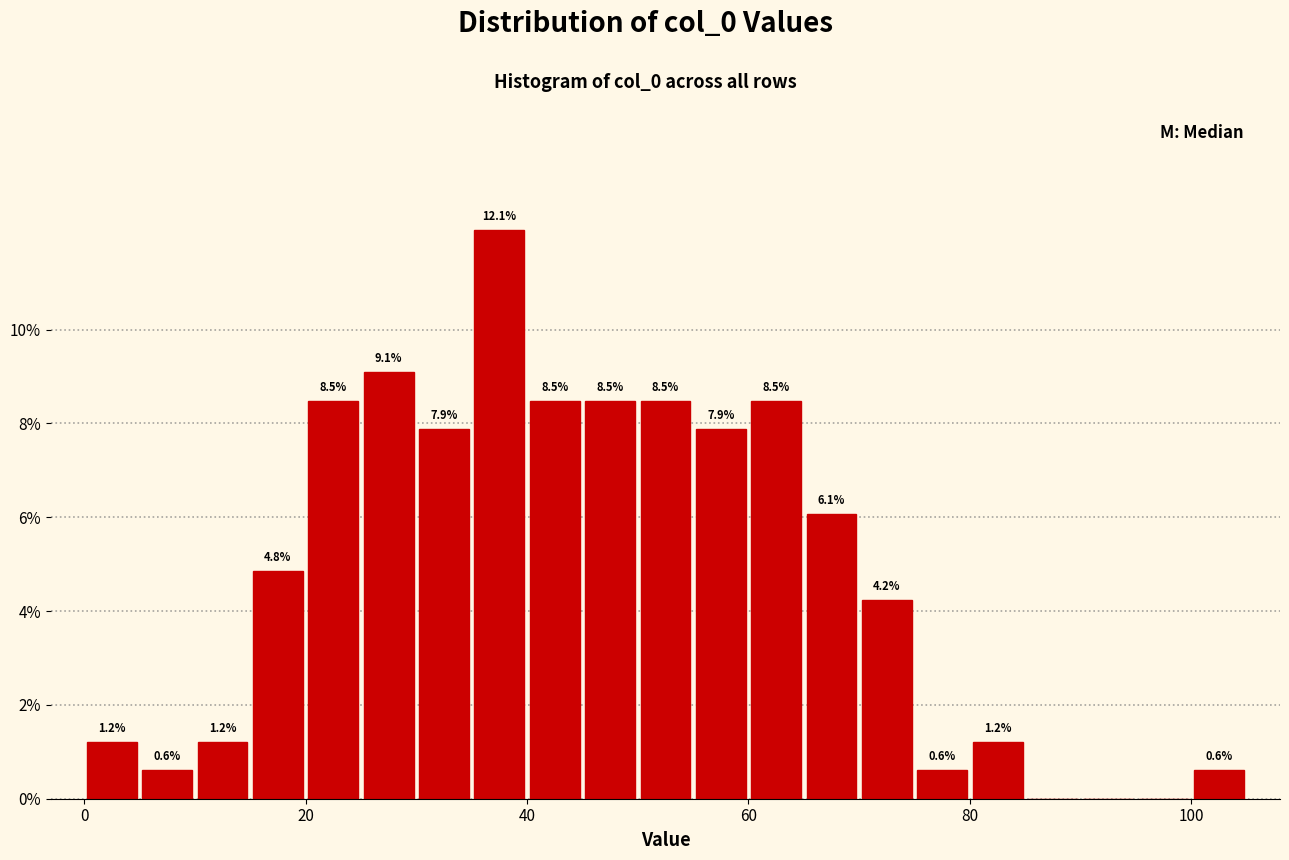

Read against the x-axis, roughly where is the centre of the tallest bar?

38